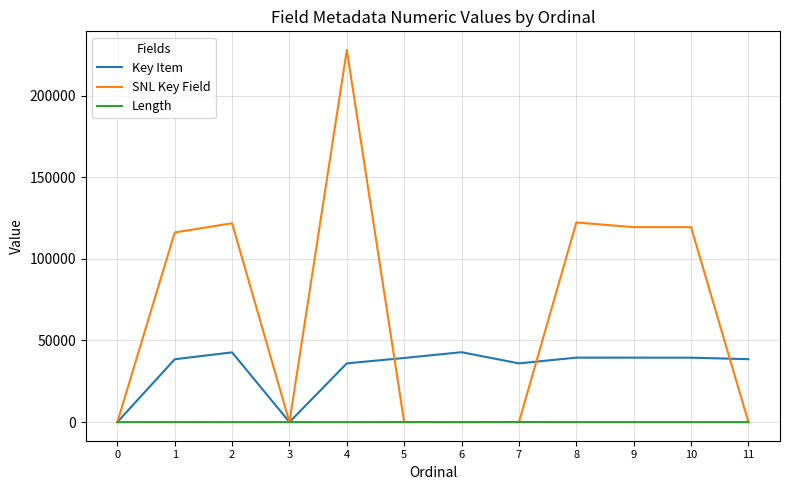

The value of SNL Key Field at 9 is 119419. True or false?

True